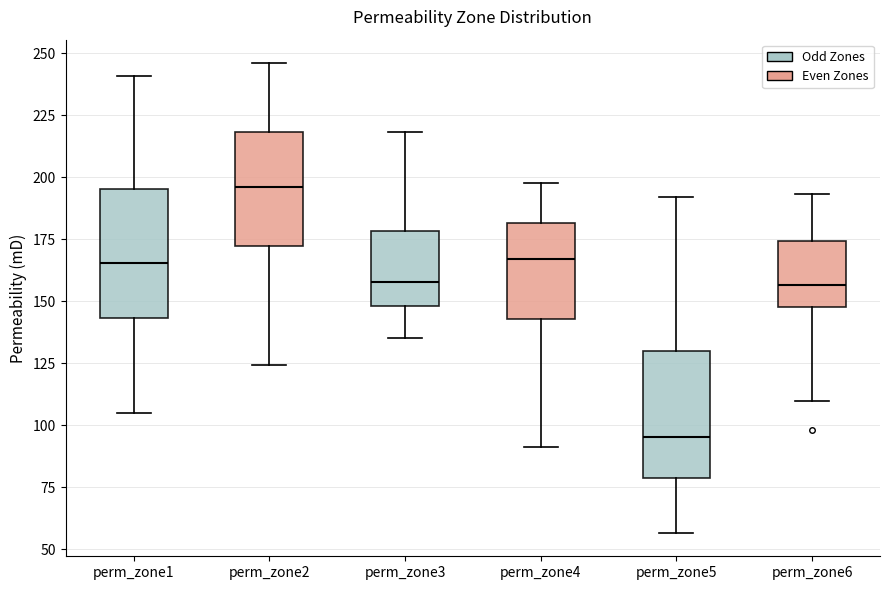

Reading left to right, transcribe this box plot: for each box, give where its median line is, the range the box spans, and where its two whiskers end, as read against the y-axis. The values are not printed on the chart, so give them approximately, as read against the axis.

perm_zone1: median 165, box 145 to 195, whiskers 105 to 240
perm_zone2: median 195, box 170 to 220, whiskers 125 to 245
perm_zone3: median 160, box 150 to 180, whiskers 135 to 220
perm_zone4: median 165, box 145 to 180, whiskers 90 to 200
perm_zone5: median 95, box 80 to 130, whiskers 55 to 190
perm_zone6: median 155, box 150 to 175, whiskers 110 to 195